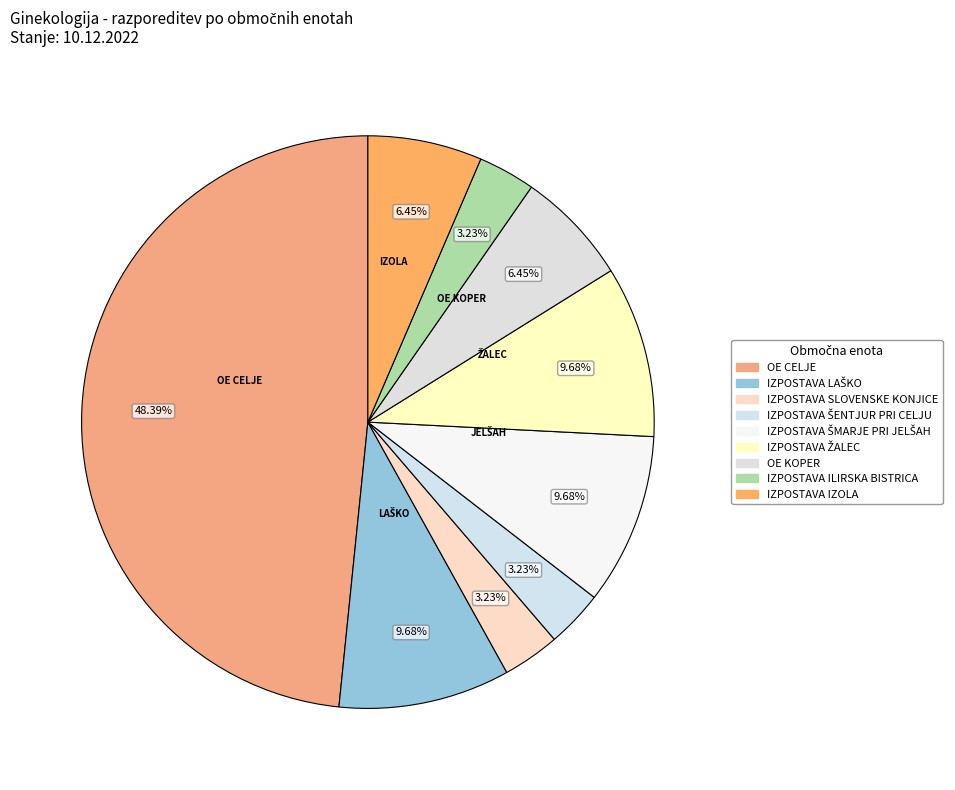

The IZPOSTAVA SLOVENSKE KONJICE slice represents 11% of the pie. True or false?

False